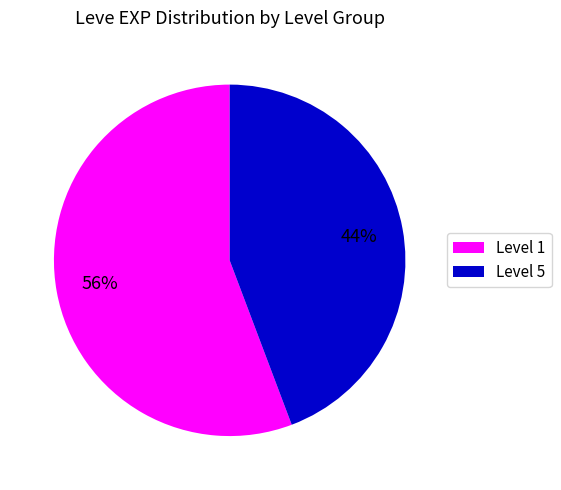

To the nearest percent, what is the average slice percentage?

50%